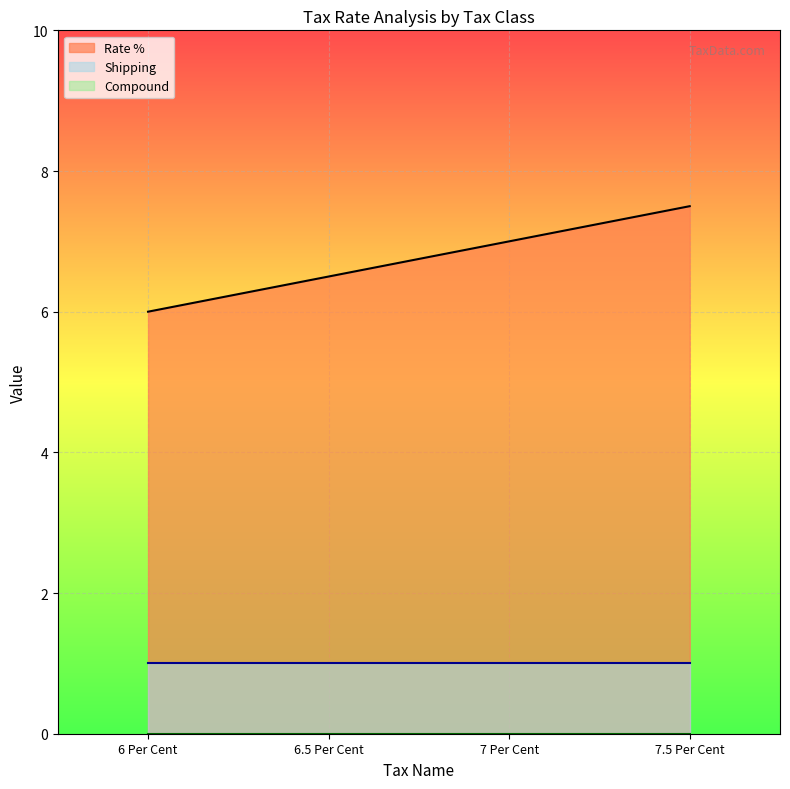

What is the sum of all Shipping values?

4.0